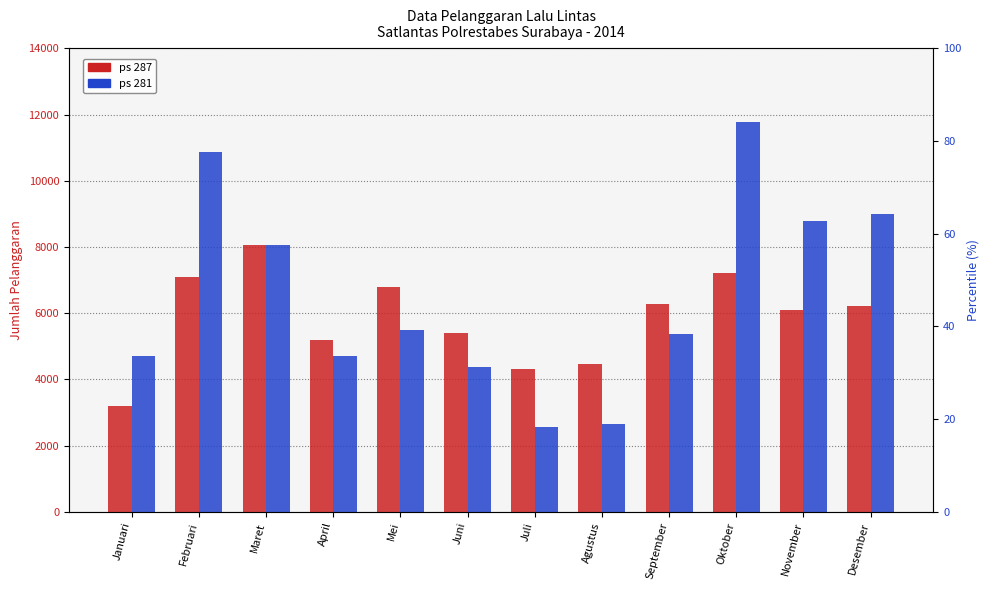

What is the sum of all ps 281 values?

78292